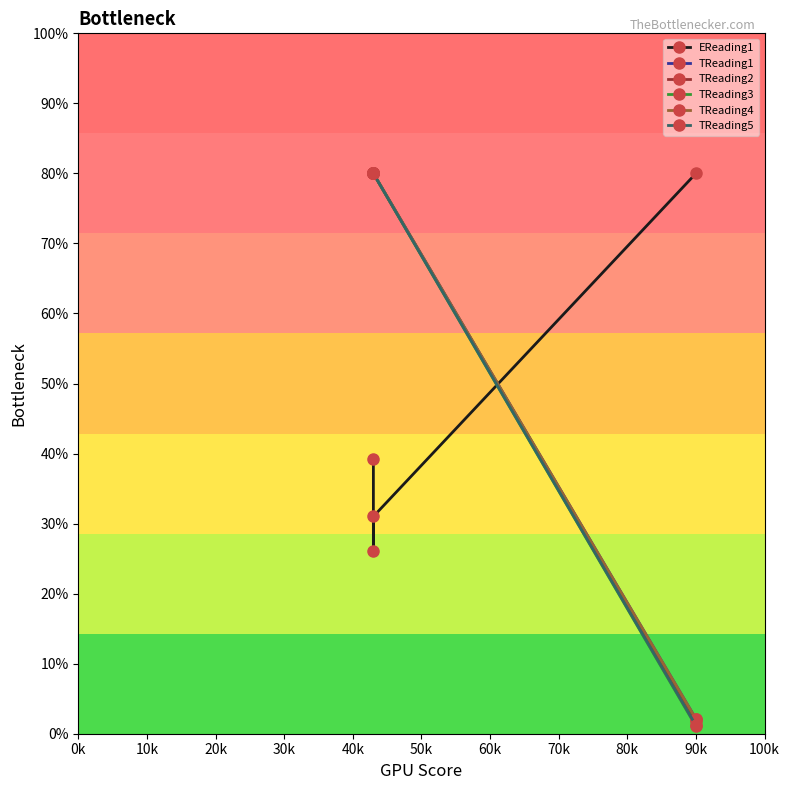

At how many categories does at least one series exceed 35?

4